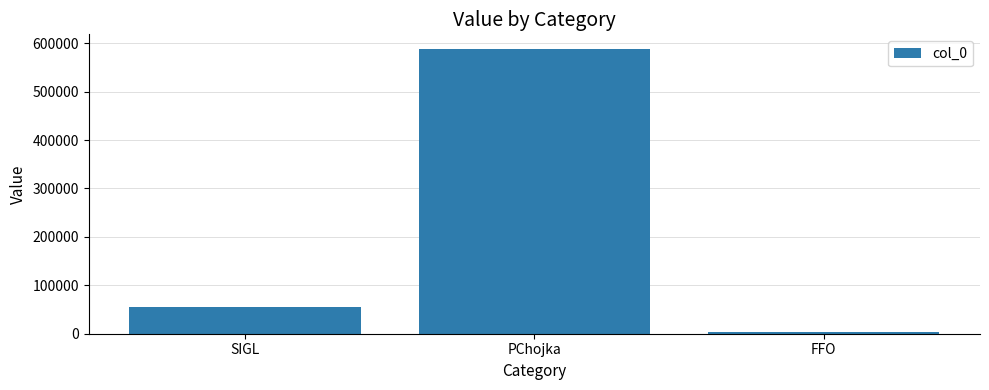

Where is the data nearest to the value 296721?

SIGL